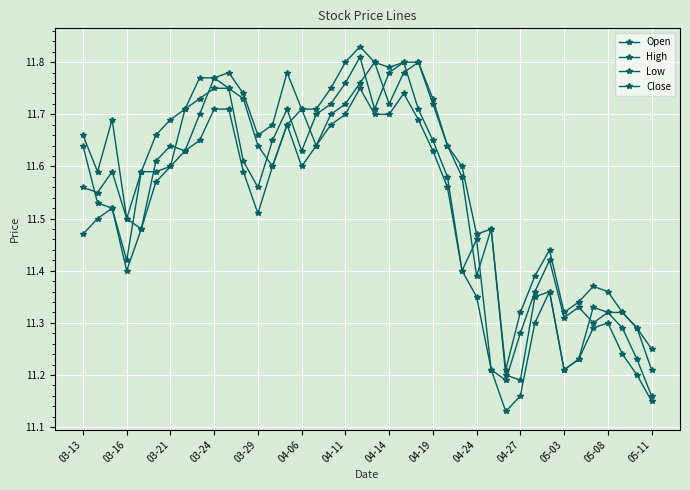

Rank the series by their maximum value, from highest to lowest.

High, Close, Open, Low